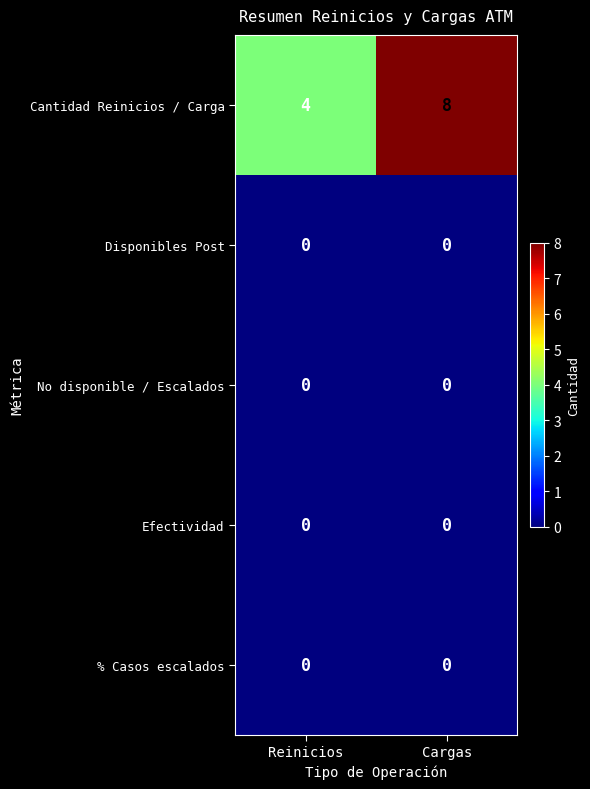

Between Reinicios and Cargas, which series saw the biggest shift?

Cantidad Reinicios / Carga